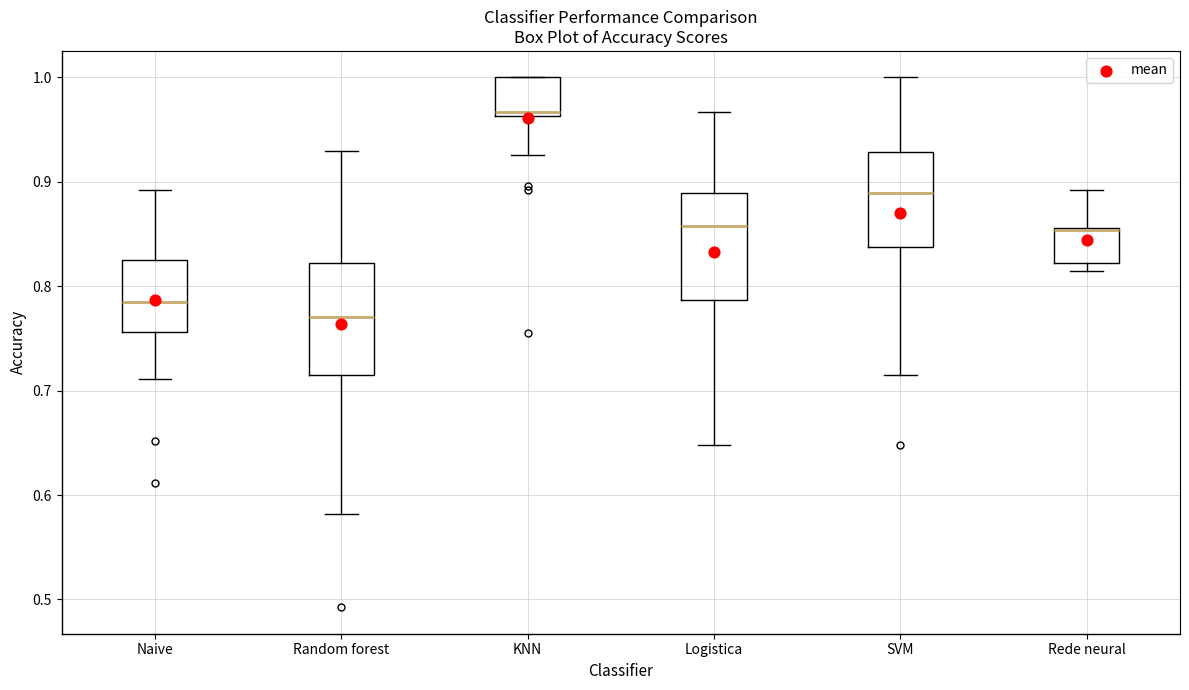

Reading left to right, transcribe this box plot: for each box, give where its median line is, the range the box spans, and where its two whiskers end, as read against the y-axis. The values are not printed on the chart, so give them approximately, as read against the axis.

Naive: median 0.79, box 0.76 to 0.83, whiskers 0.71 to 0.89
Random forest: median 0.77, box 0.71 to 0.82, whiskers 0.58 to 0.93
KNN: median 0.97, box 0.96 to 1.00, whiskers 0.93 to 1.00
Logistica: median 0.86, box 0.79 to 0.89, whiskers 0.65 to 0.97
SVM: median 0.89, box 0.84 to 0.93, whiskers 0.71 to 1.00
Rede neural: median 0.85 (drawn on the box's upper edge), box 0.82 to 0.86, whiskers 0.81 to 0.89